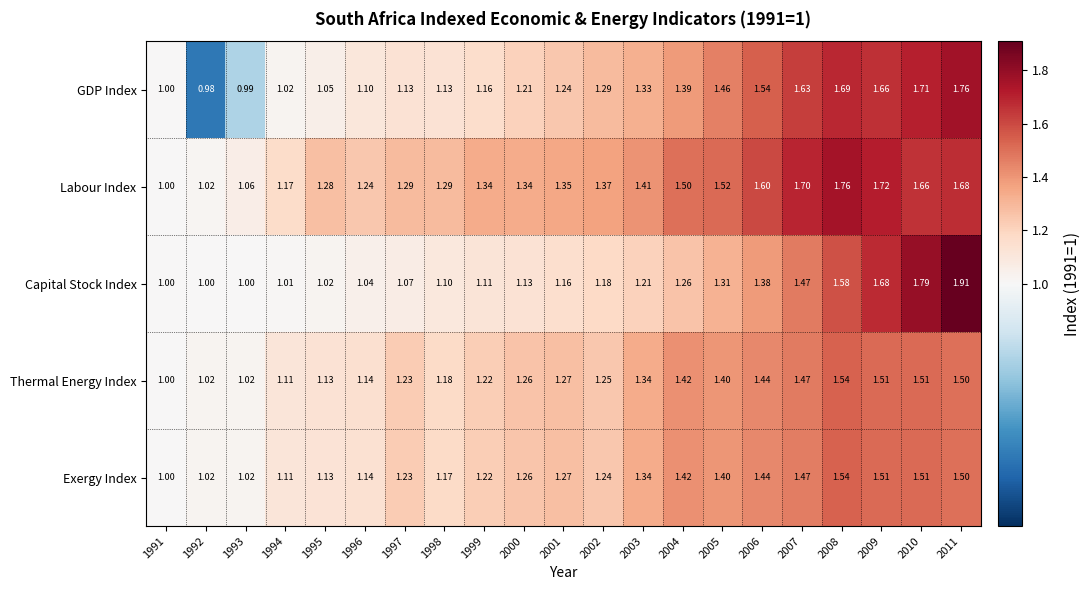

Between 1999 and 2006, which series saw the biggest shift?

GDP Index